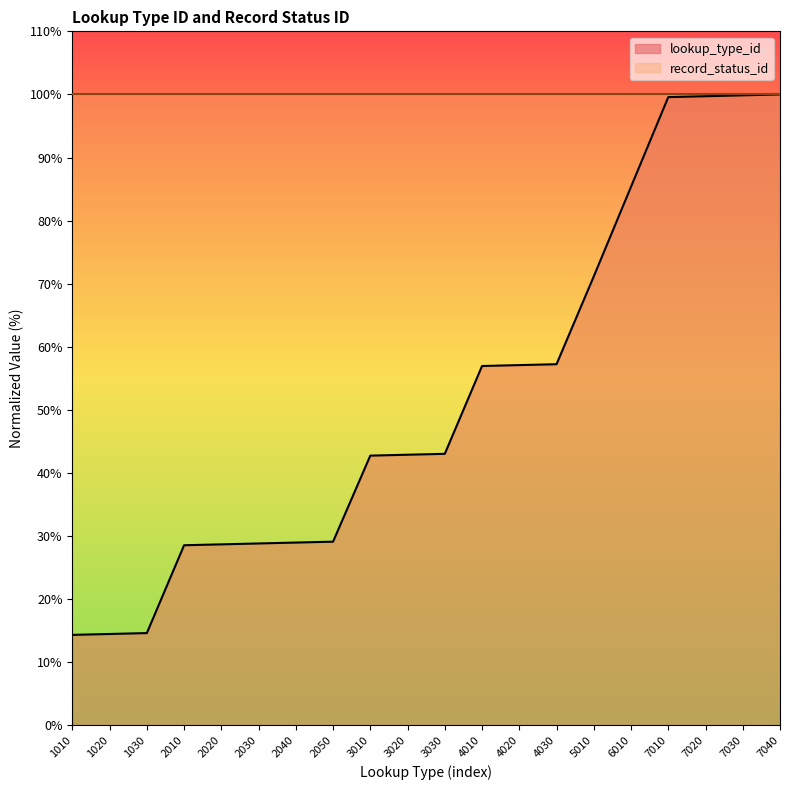

Rank the categories by value from highest to lowest.

7040, 7030, 7020, 7010, 6010, 5010, 4030, 4020, 4010, 3030, 3020, 3010, 2050, 2040, 2030, 2020, 2010, 1030, 1020, 1010